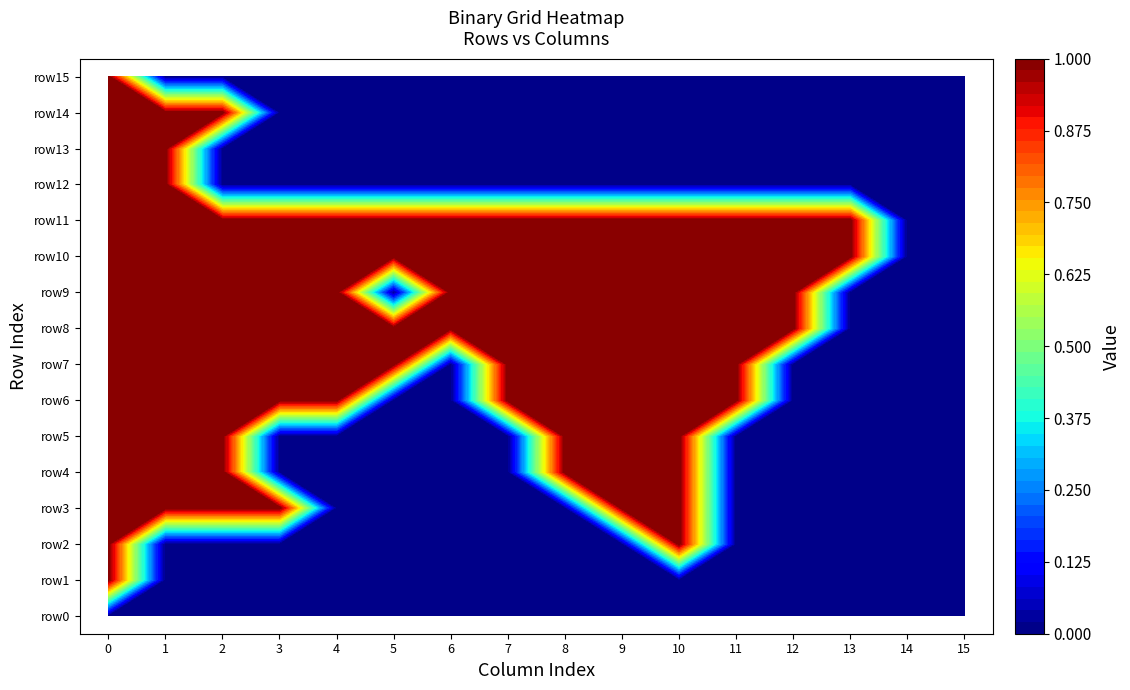

What is the difference between the highest and lowest values at 0?

1